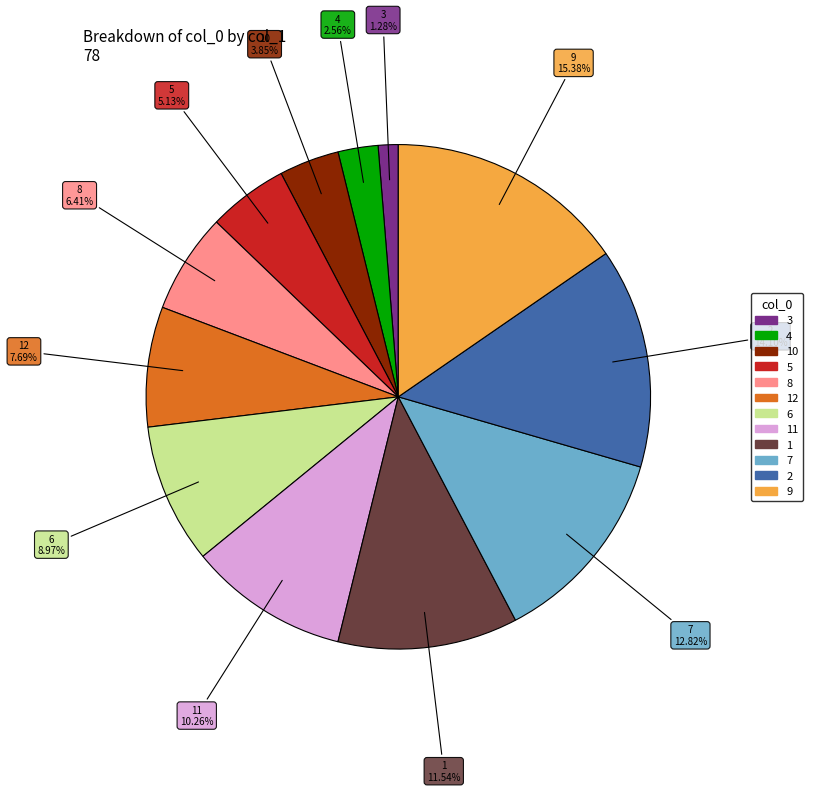

Does any single category account for the majority?

No